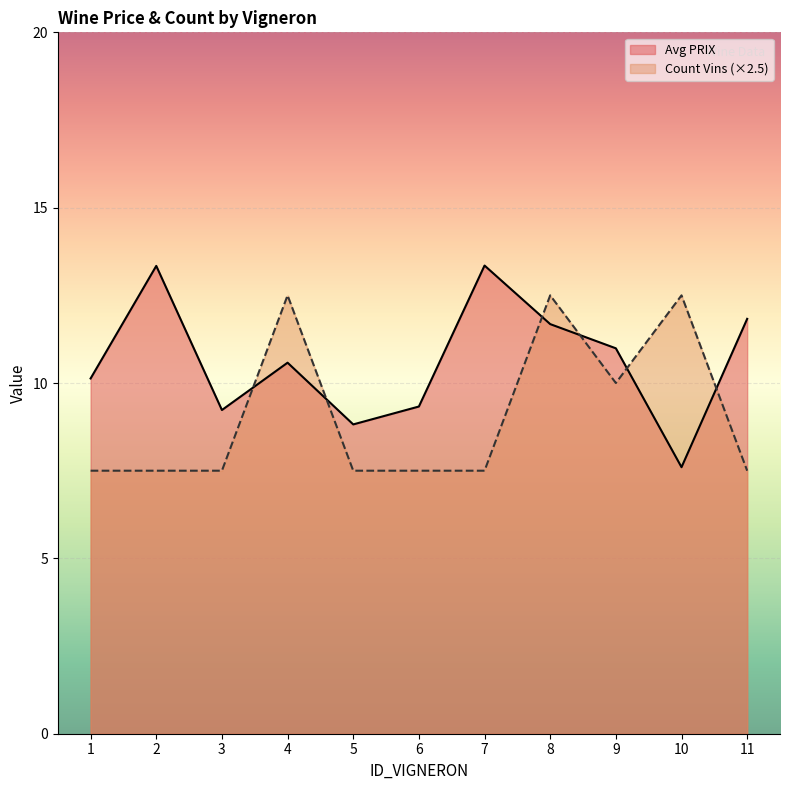

Reading left to right, extract all data points from this chart.

Avg PRIX: 10.1	13.3	9.2	10.6	8.8	9.3	13.3	11.7	11.0	7.6	11.8
Count Vins (×2.5): 7.5	7.5	7.5	12.5	7.5	7.5	7.5	12.5	10.0	12.5	7.5